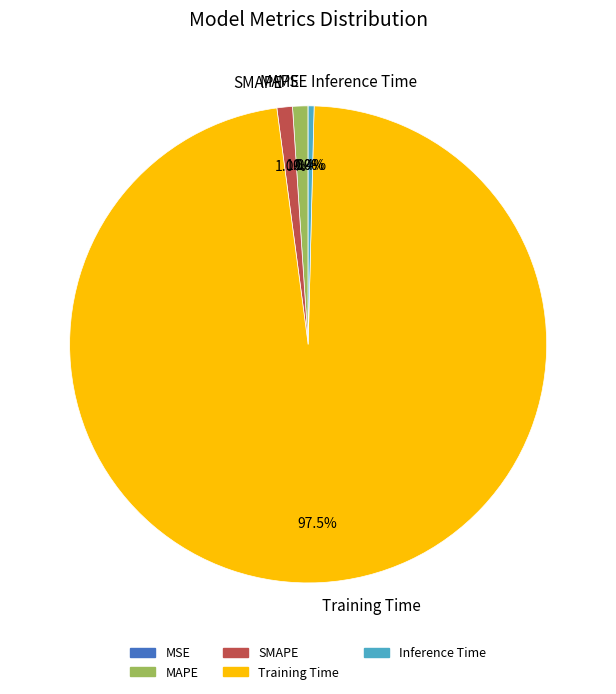

Do Inference Time and Training Time together represent more than half of the pie?

Yes